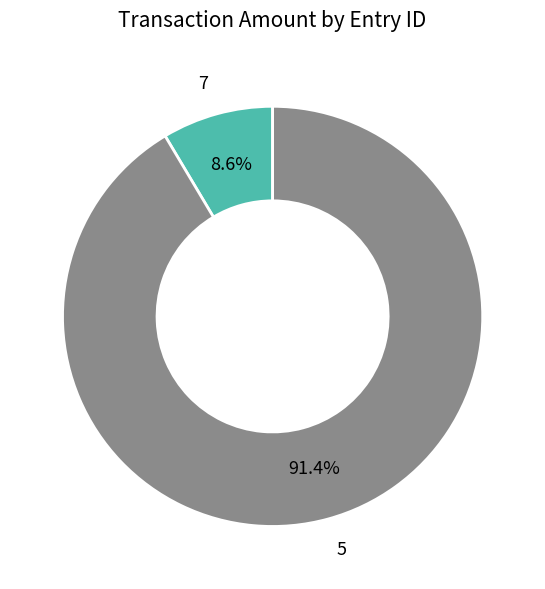

True or false: 7 accounts for 9% of the total.

True